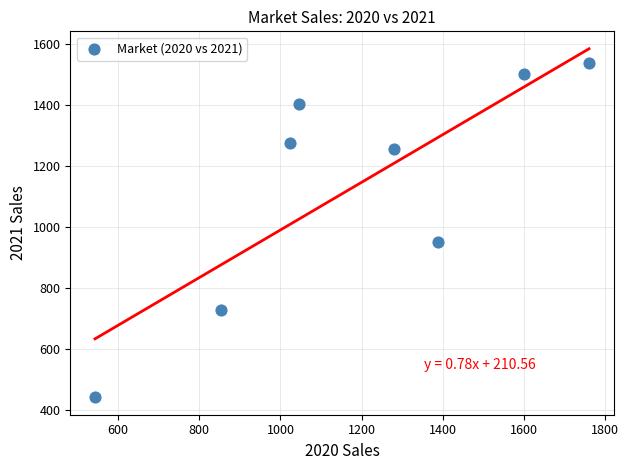

What Y value in the scatter plot is closest to 989?

952